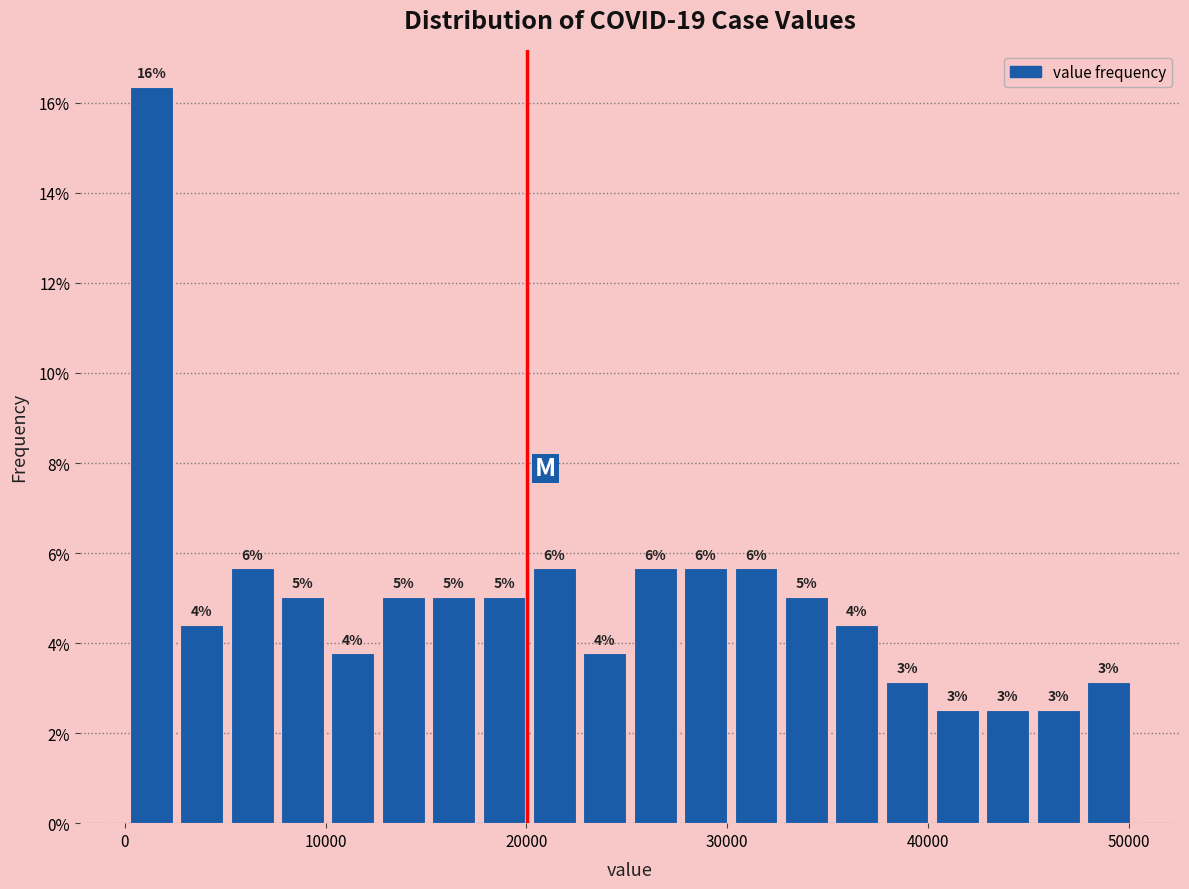

Around what value on the x-axis is the tallest bar? Give the approximate position of its centre, as read against the axis.

1000